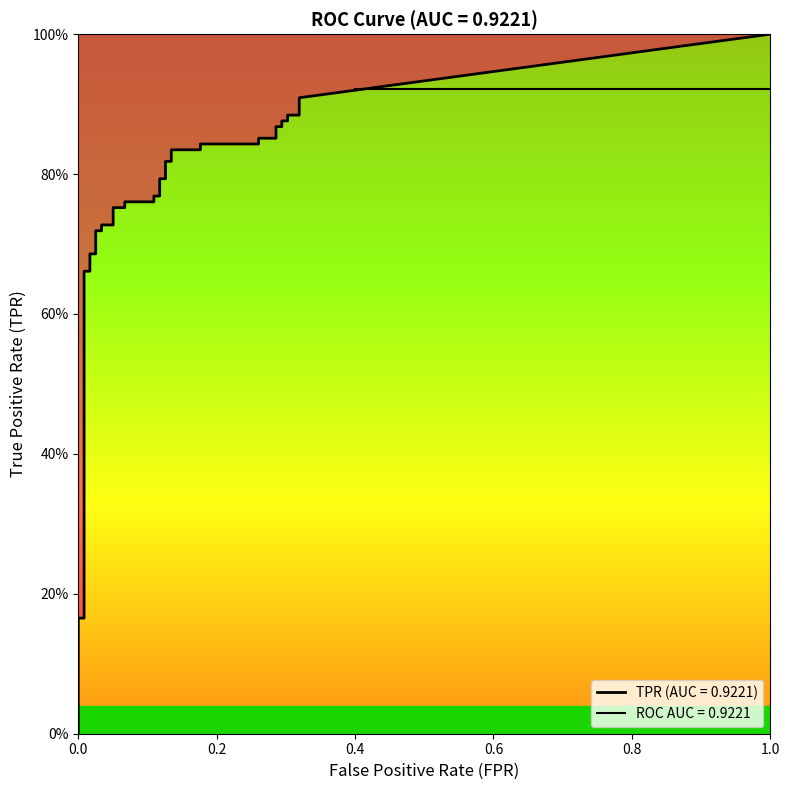

True or false: fpr has more than 1 interior local peaks.

False